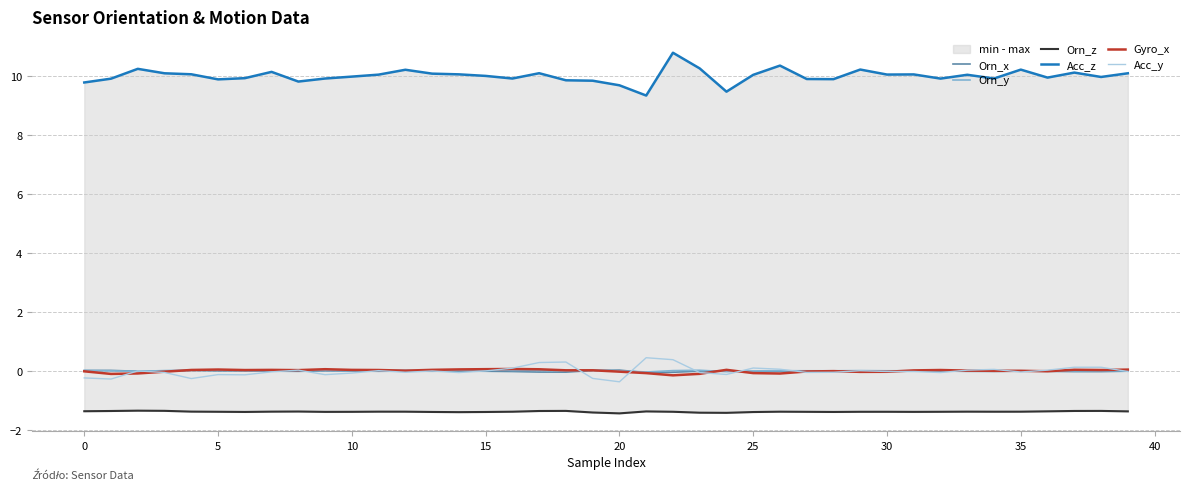

True or false: Orn_x has a value of -0.0 at 25.

True